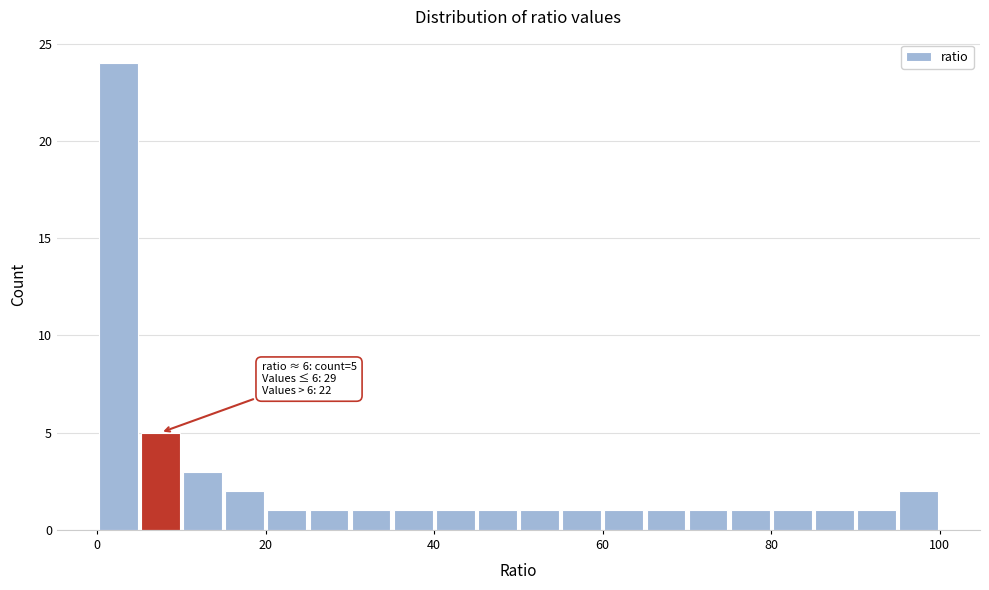

Around what value on the x-axis is the tallest bar? Give the approximate position of its centre, as read against the axis.

2